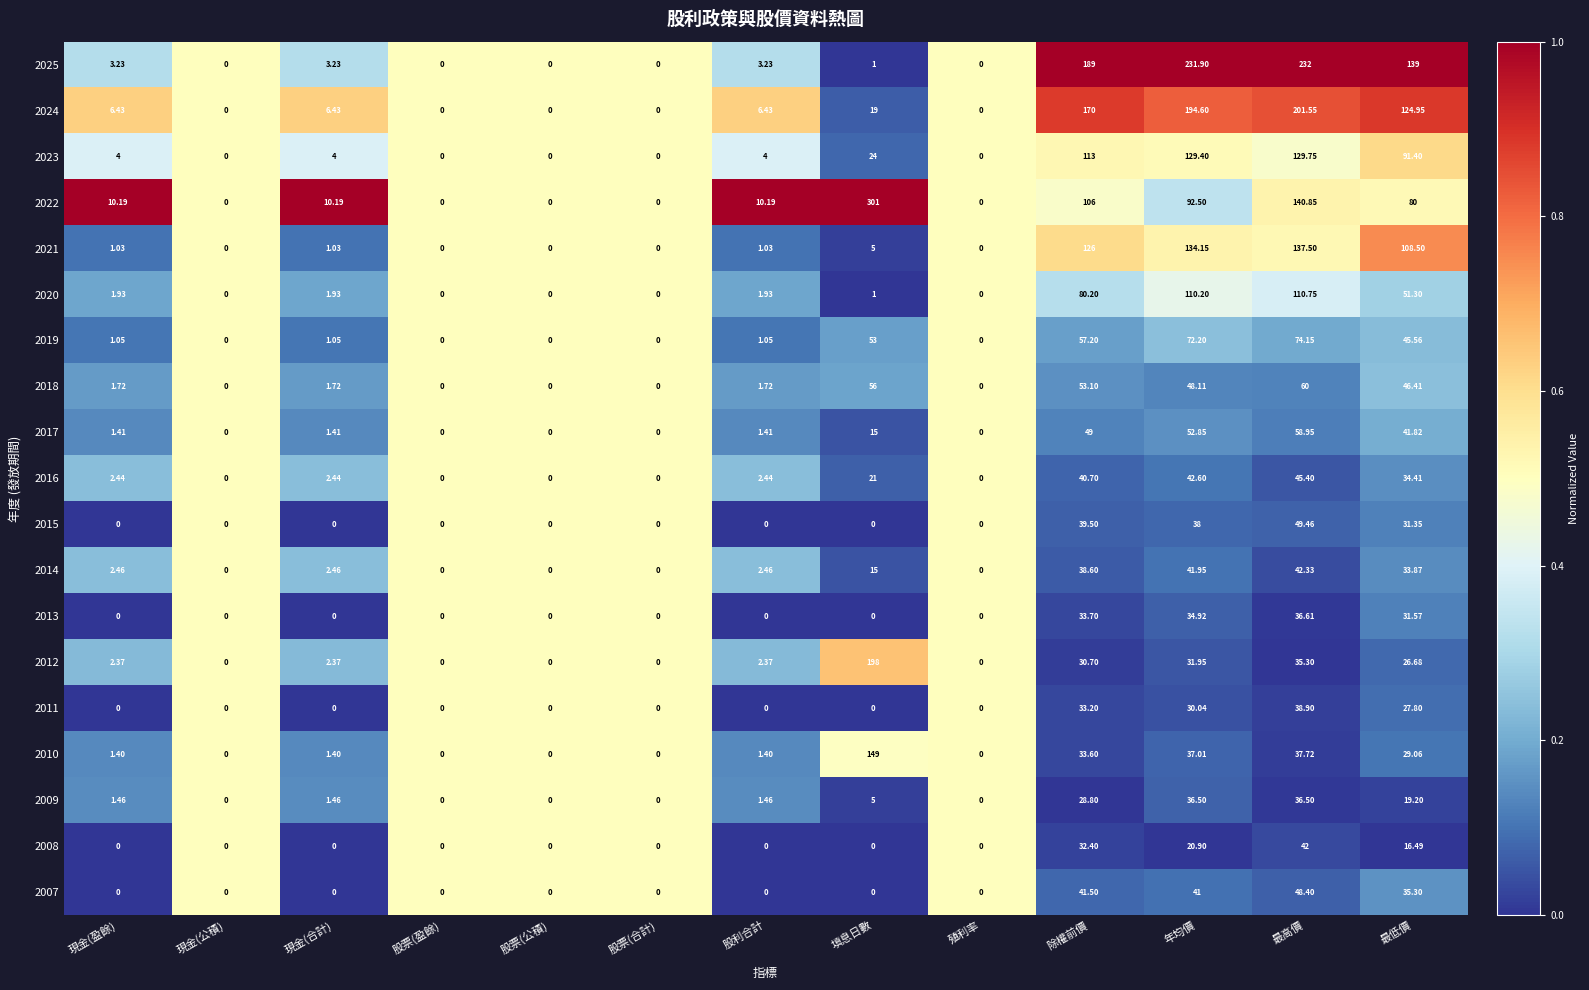

At which label is 2011 closest to 19?

最低價